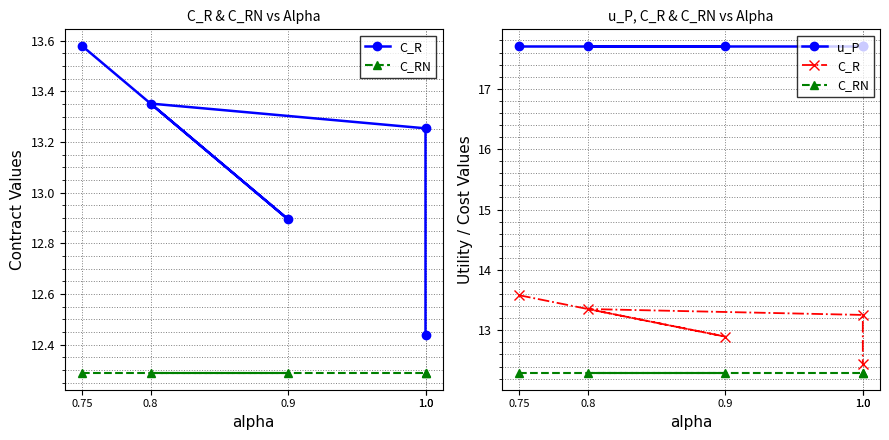

How many distinct data groups are displayed?

3